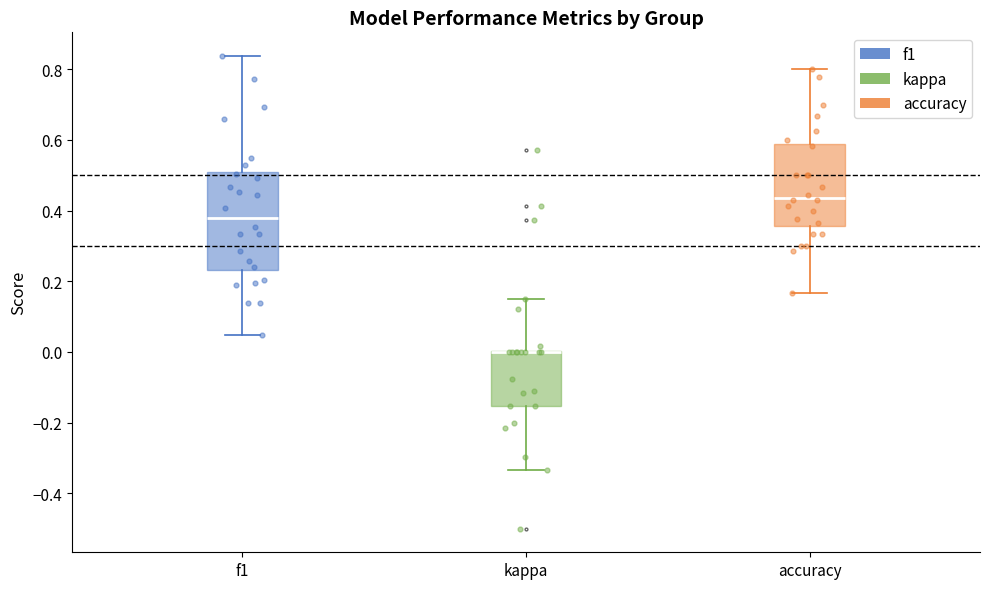

Which box is the tallest, from its lower edge to its upper edge?

f1